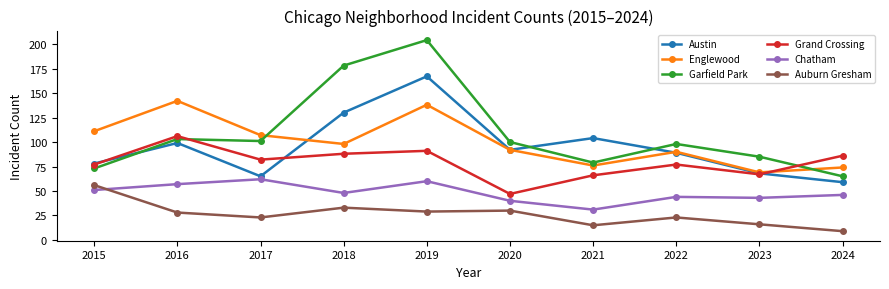

True or false: Auburn Gresham has a value of 40 at 2020.

False